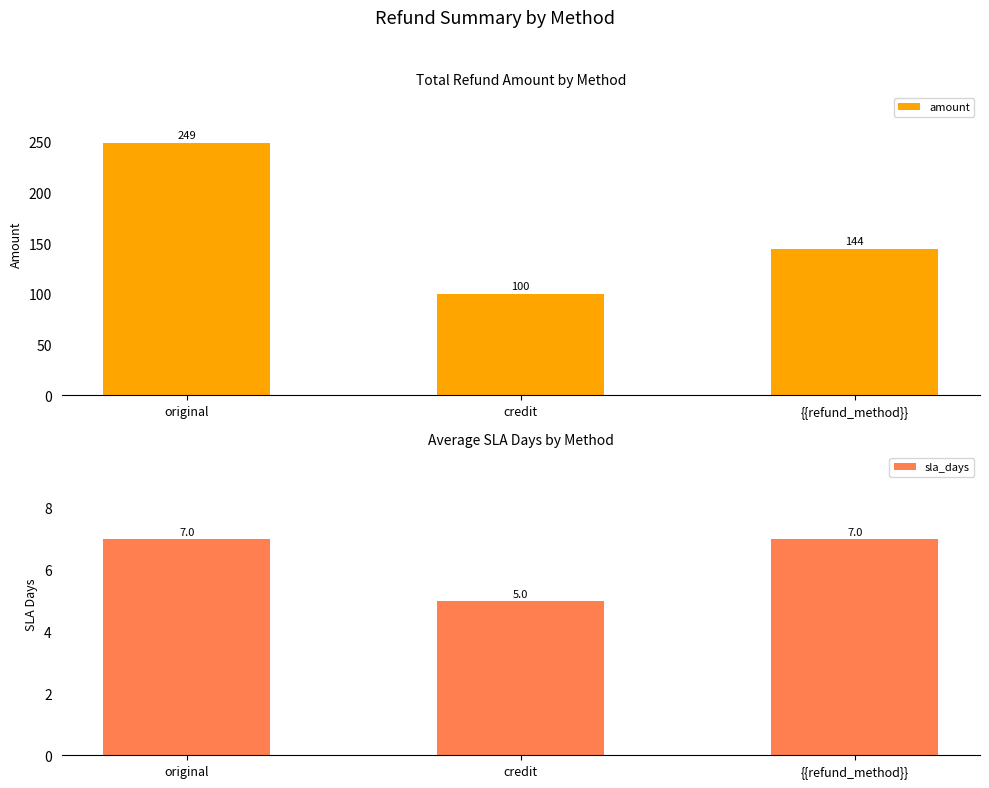

Rank the series by their average value, from highest to lowest.

amount, sla_days